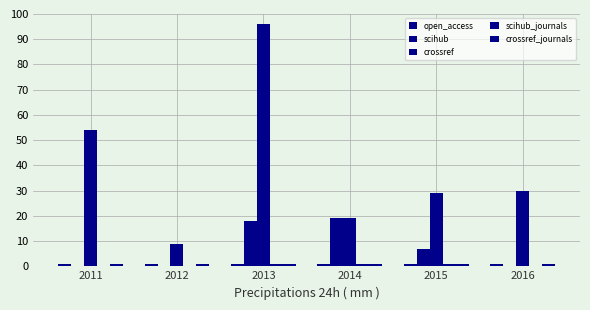

At 2012, list the series in order from smallest to largest.

scihub, scihub_journals, open_access, crossref_journals, crossref